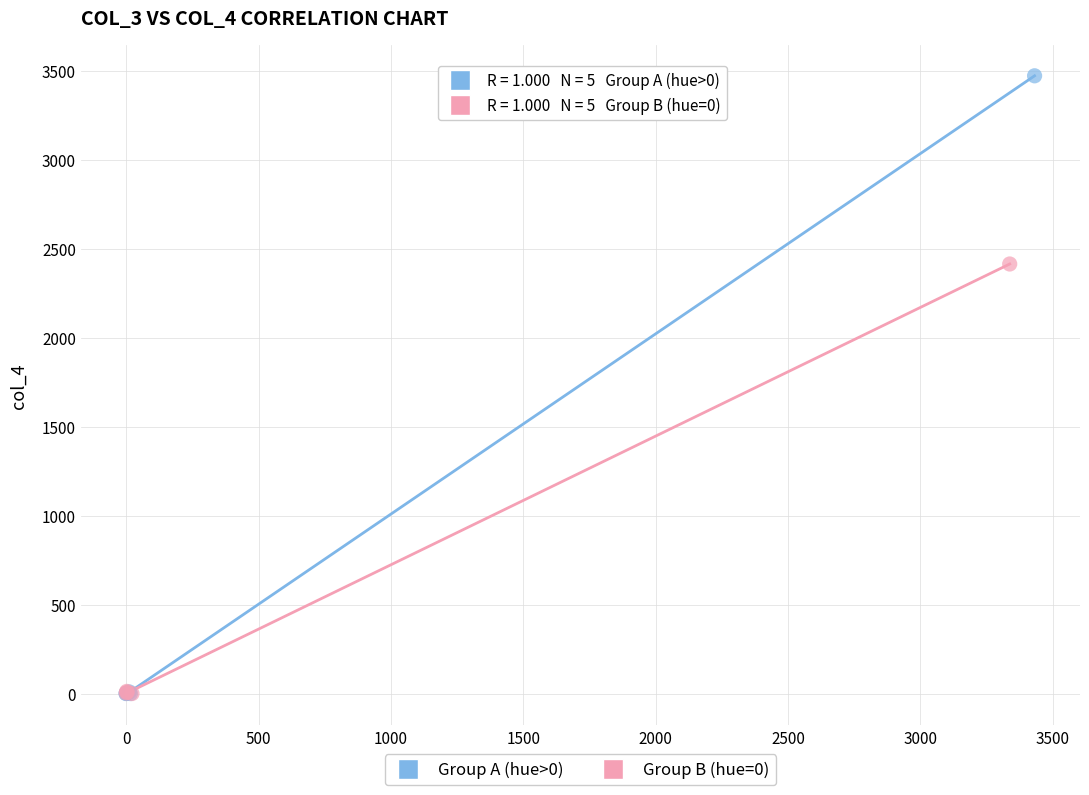

Which series has the widest spread of Y values?

Group A (hue>0)